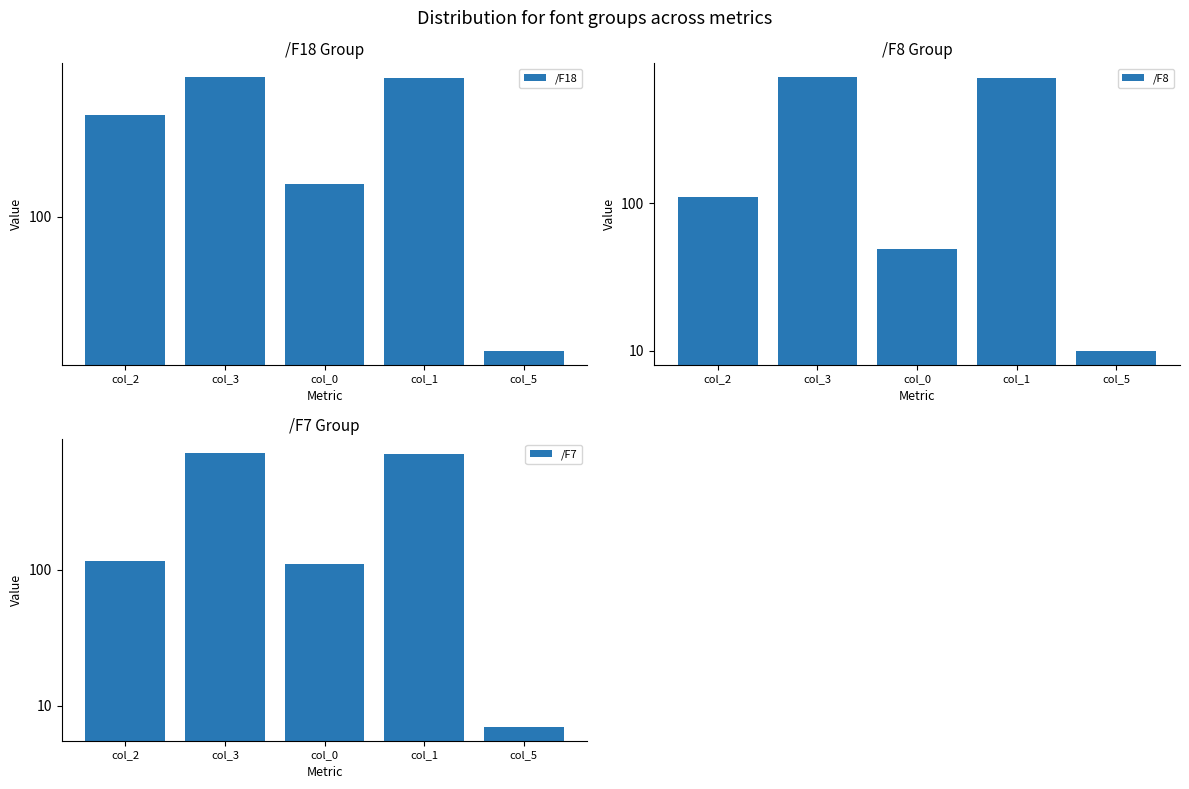

Which series changed the most between col_3 and col_1?

/F18